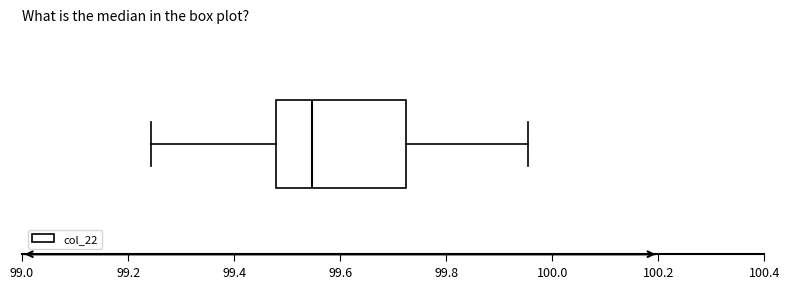

Transcribe this box plot: give where the median line is, the range the box spans, and where the two whiskers end, as read against the x-axis. The values are not printed on the chart, so give them approximately, as read against the axis.

median 99.54, box 99.48 to 99.72, whiskers 99.24 to 99.96